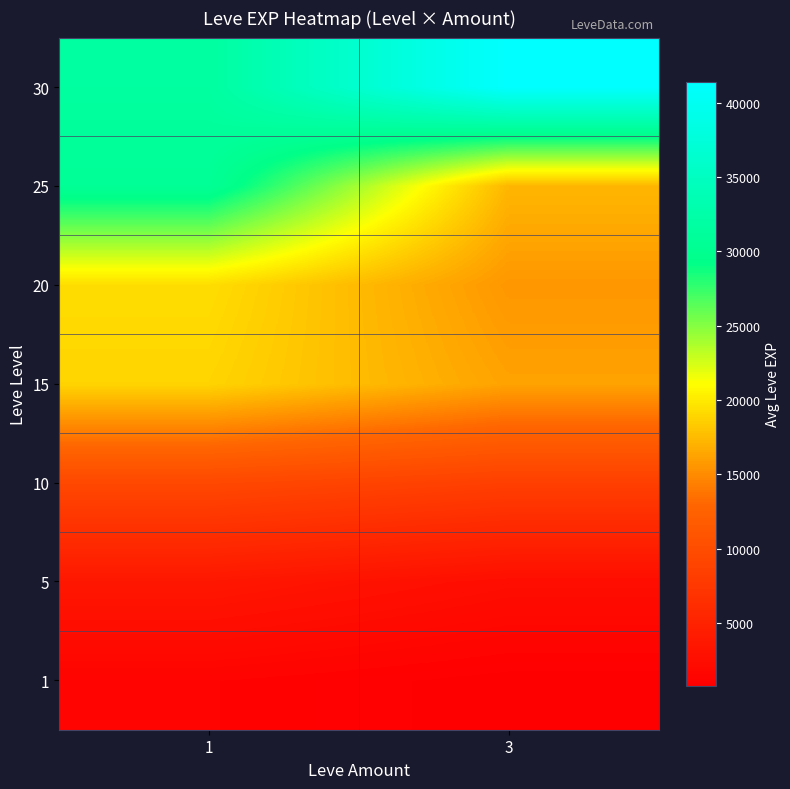

How many distinct data groups are displayed?

7